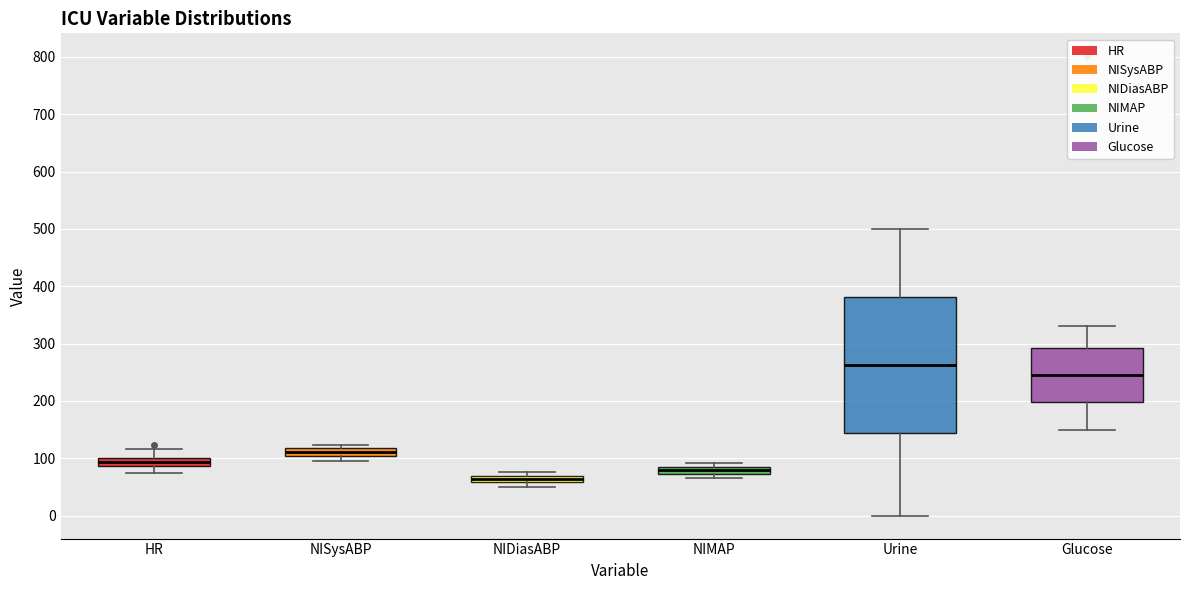

Where is the upper edge of the box for HR on the y-axis? The values are not printed on the chart, so give them approximately, as read against the axis.

100